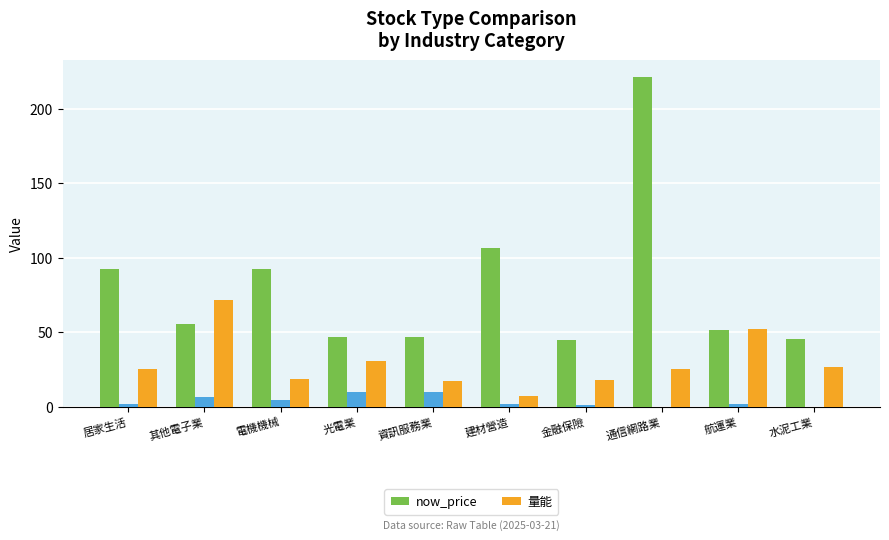

What is the minimum value for now_price?

45.0